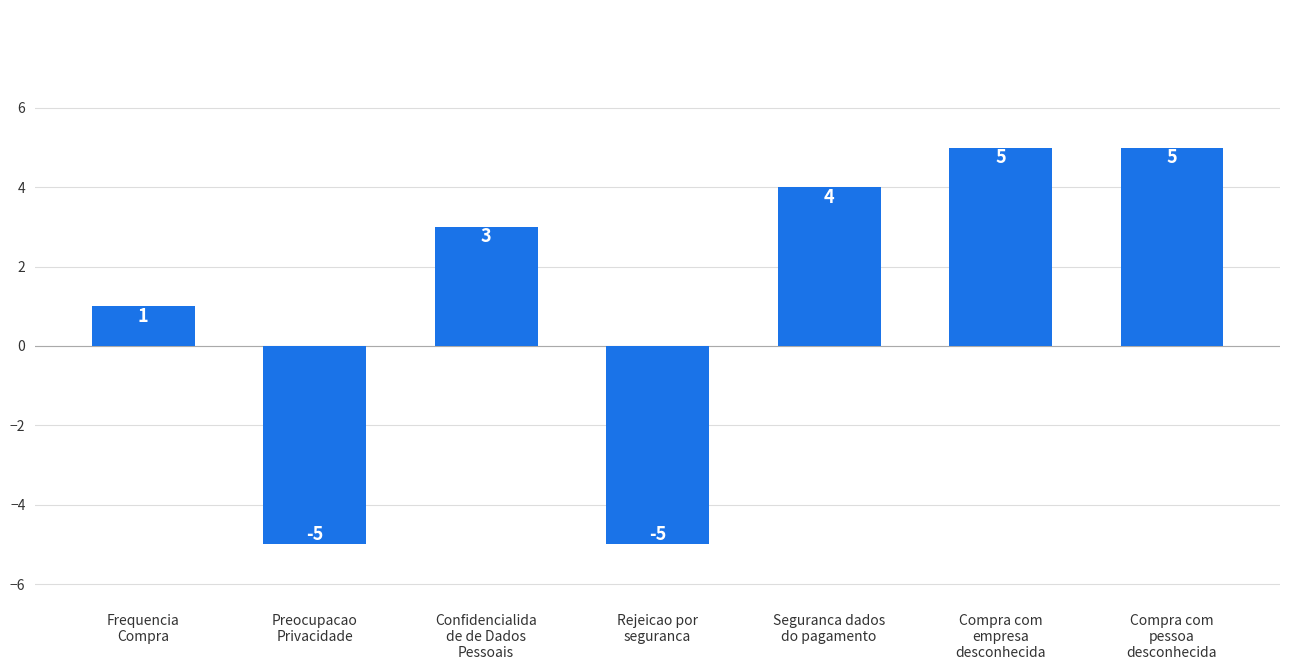

The chart shows a value of 3 at Confidencialida
de de Dados
Pessoais. True or false?

True